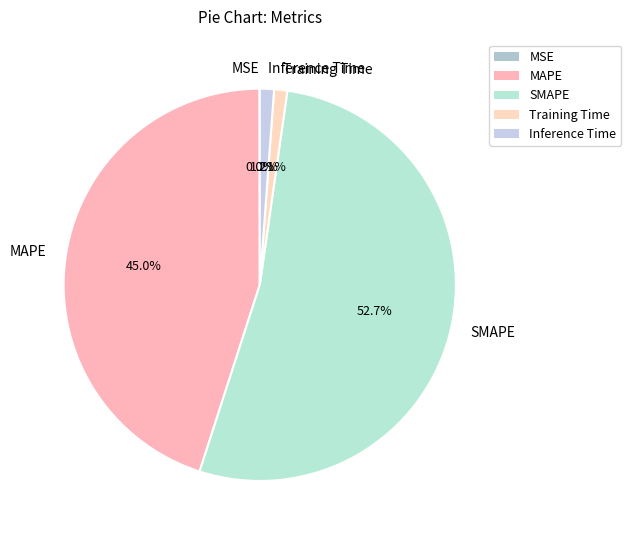

To the nearest percent, what is the difference between the largest and smallest slice percentages?

53%